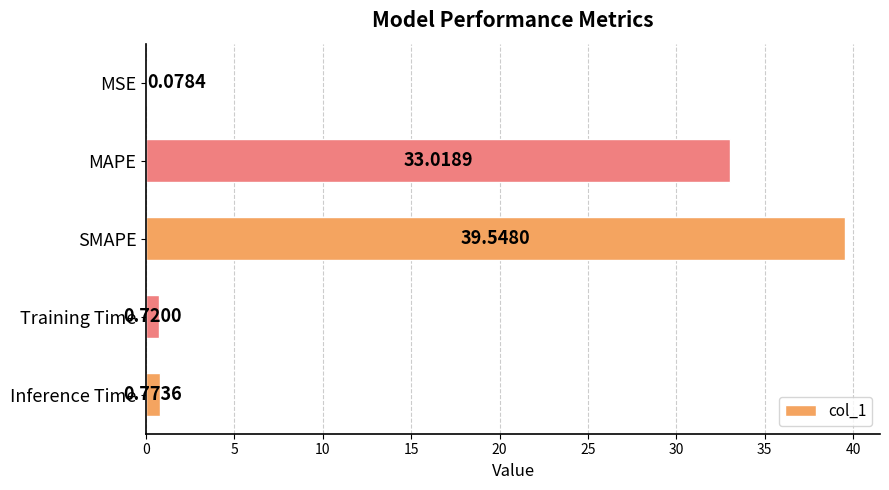

Which label corresponds to the largest value in the chart?

SMAPE